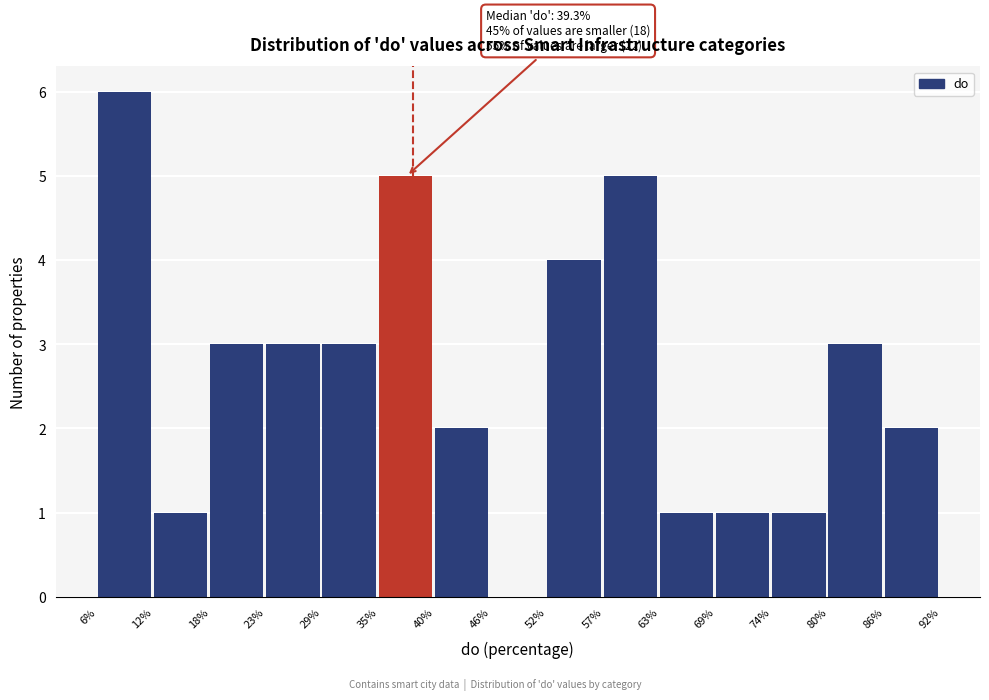

Which range on the x-axis has the tallest bar?

6% to 12%